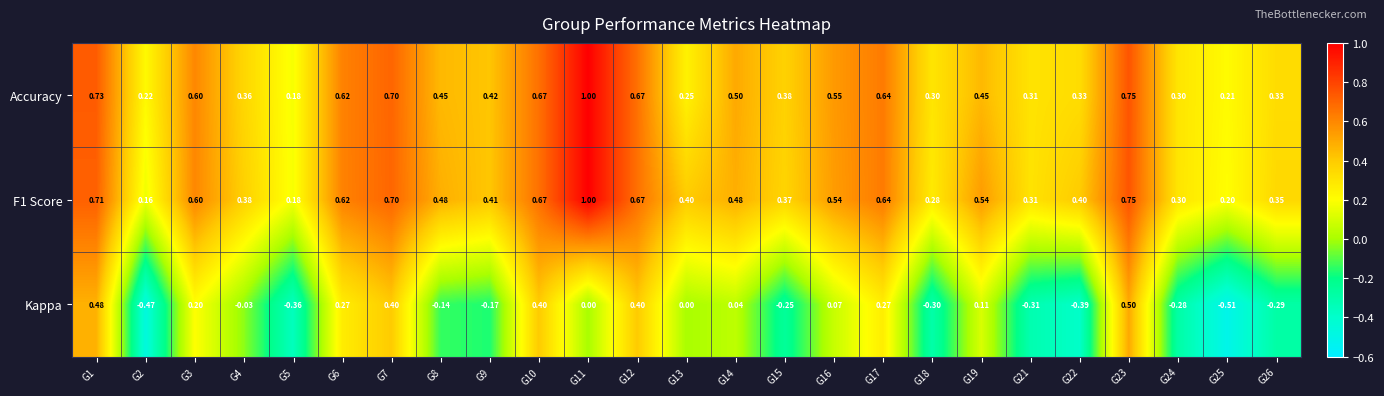

Which series has the widest spread of values?

Kappa